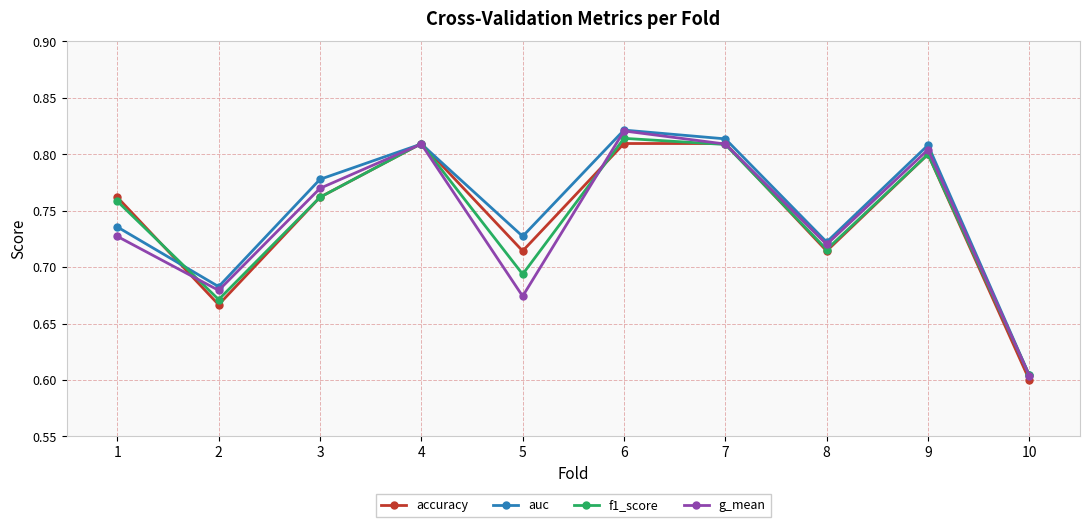

At which category does the chart reach its minimum across all series?

10